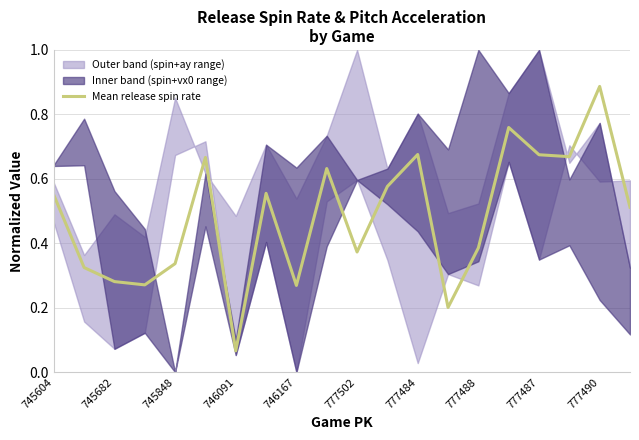

Where is Mean release spin rate nearest to the value 0?

746091